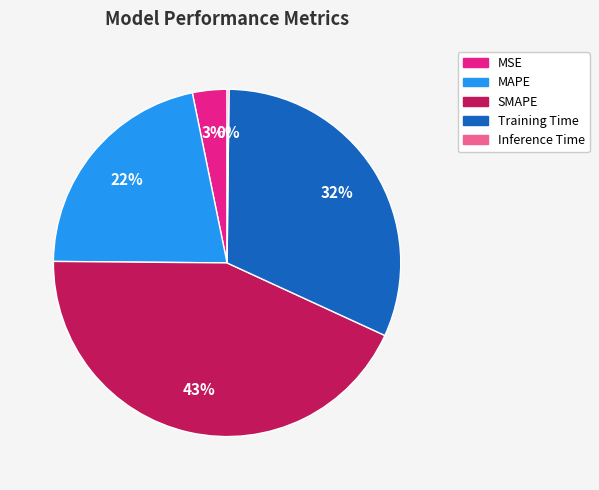

What percentage is the MAPE slice, to the nearest percent?

22%